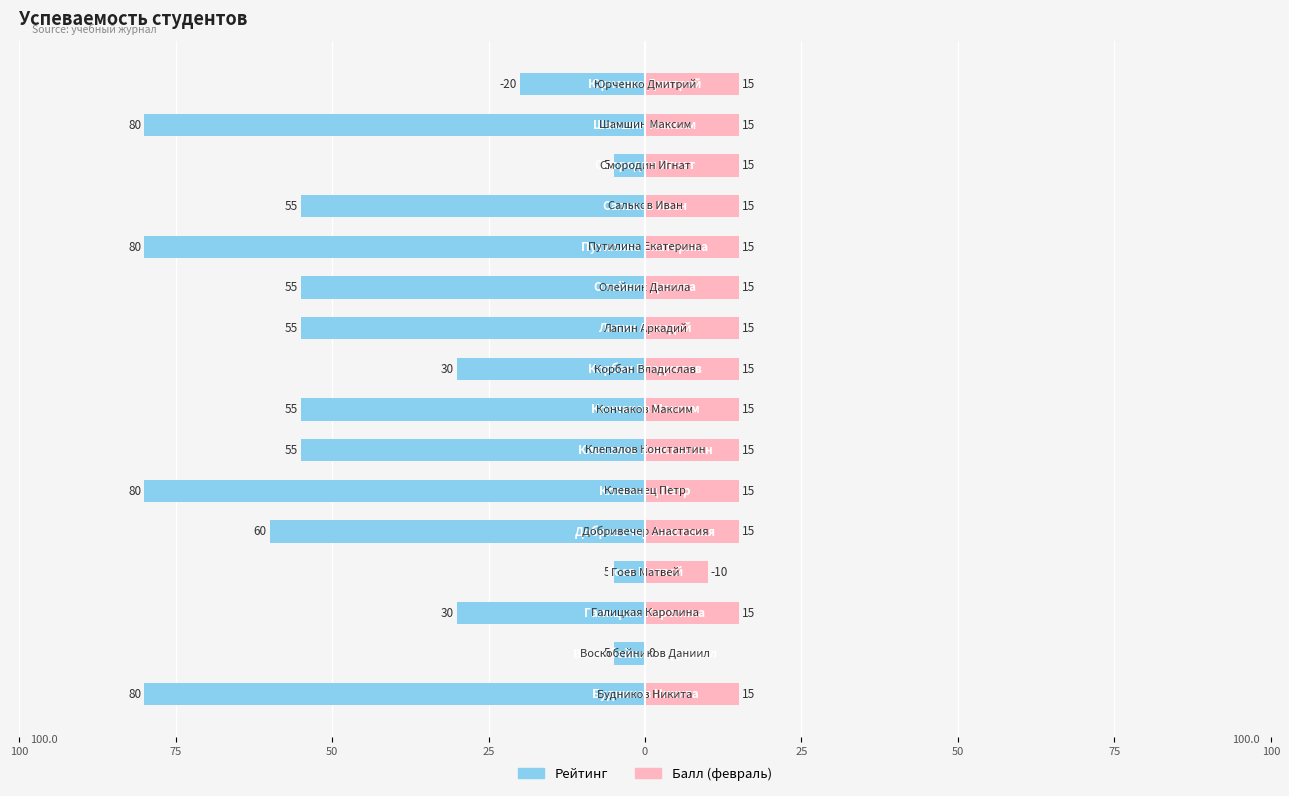

Count the number of categories in the chart.

16